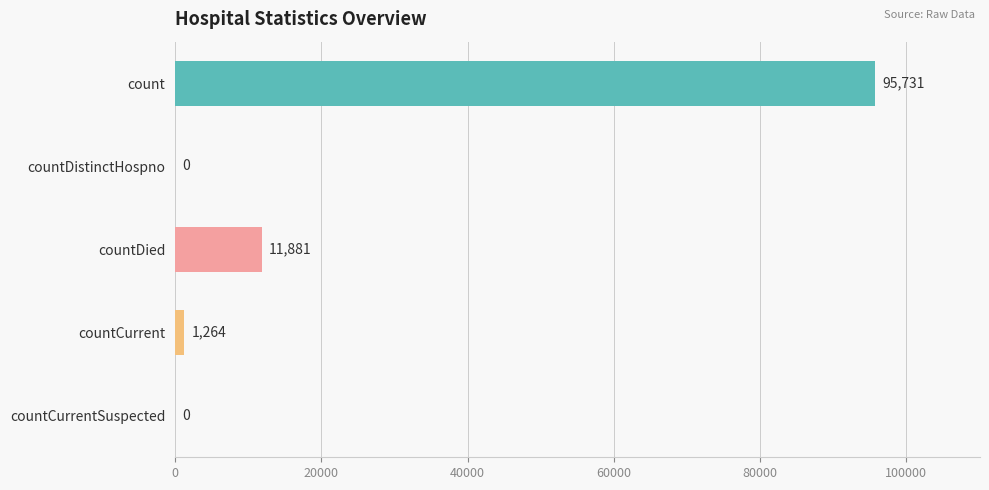

Reading left to right, transcribe all the data shown in this chart.

count=95731	countDistinctHospno=0	countDied=11881	countCurrent=1264	countCurrentSuspected=0